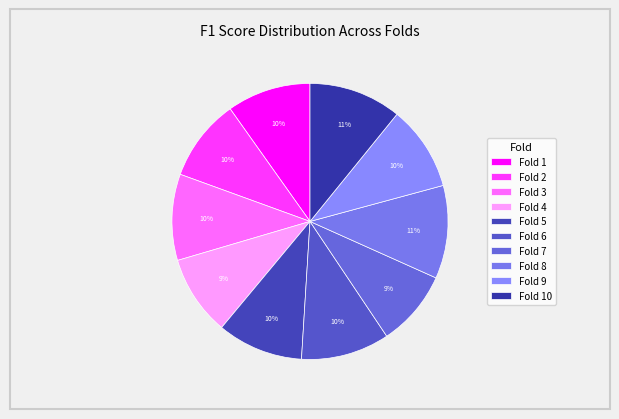

How many slices are in this pie chart?

10